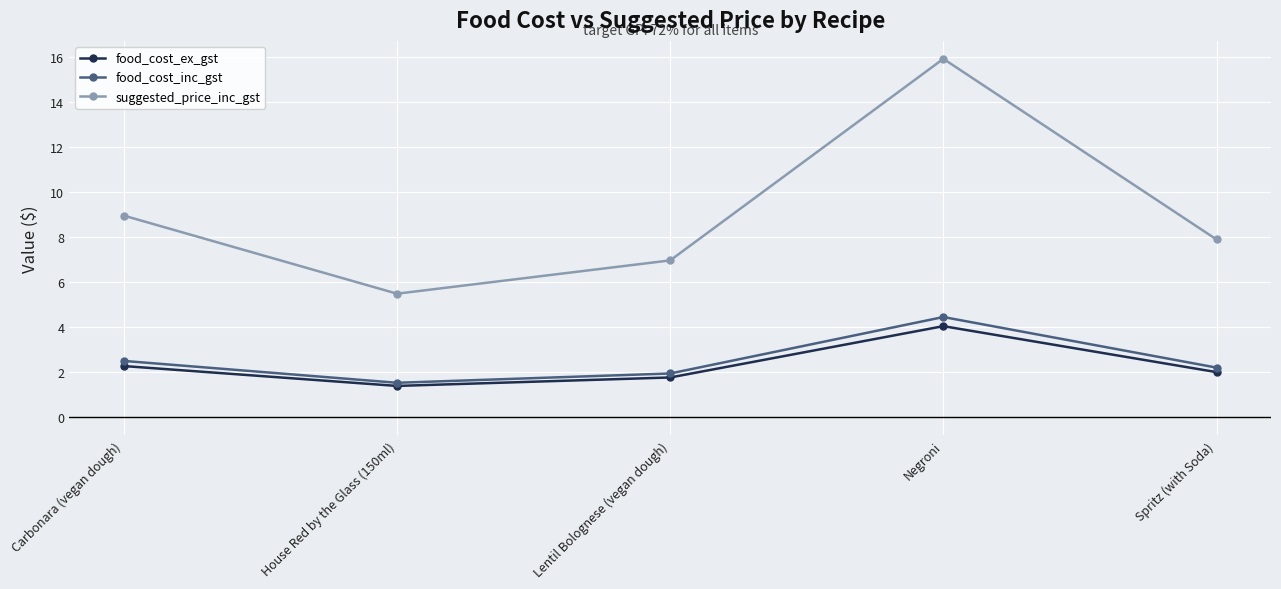

What is the difference between the maximum and minimum values in the suggested_price_inc_gst series?

10.4